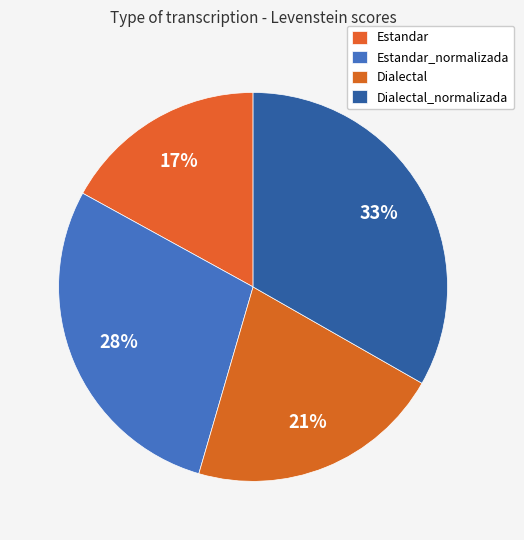

Which slice is the smallest?

Estandar